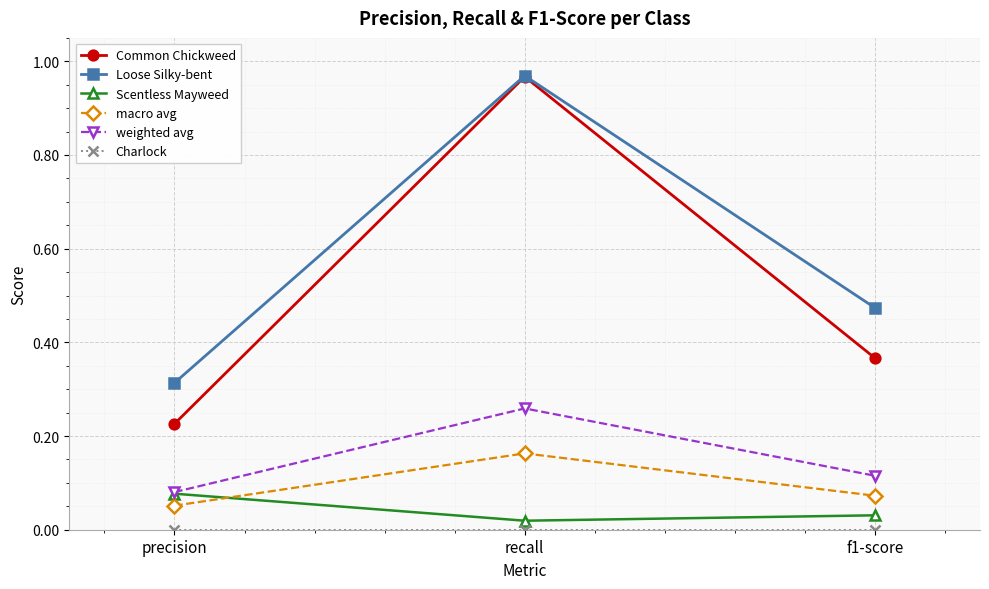

What is the label of the 1st point from the left?

precision